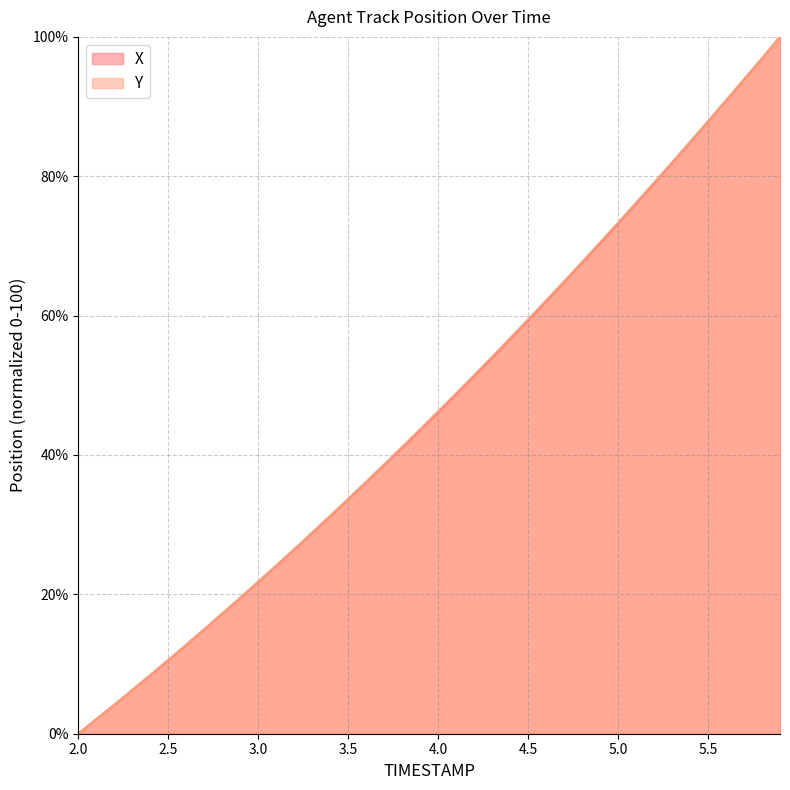

List the labels in order of X value, smallest first.

2.0, 2.1, 2.2, 2.3, 2.4, 2.5, 2.6, 2.7, 2.8, 2.9, 3.0, 3.1, 3.2, 3.3, 3.4, 3.5, 3.6, 3.7, 3.8, 3.9, 4.0, 4.1, 4.2, 4.3, 4.4, 4.5, 4.6, 4.7, 4.8, 4.9, 5.0, 5.1, 5.2, 5.3, 5.4, 5.5, 5.6, 5.7, 5.8, 5.9